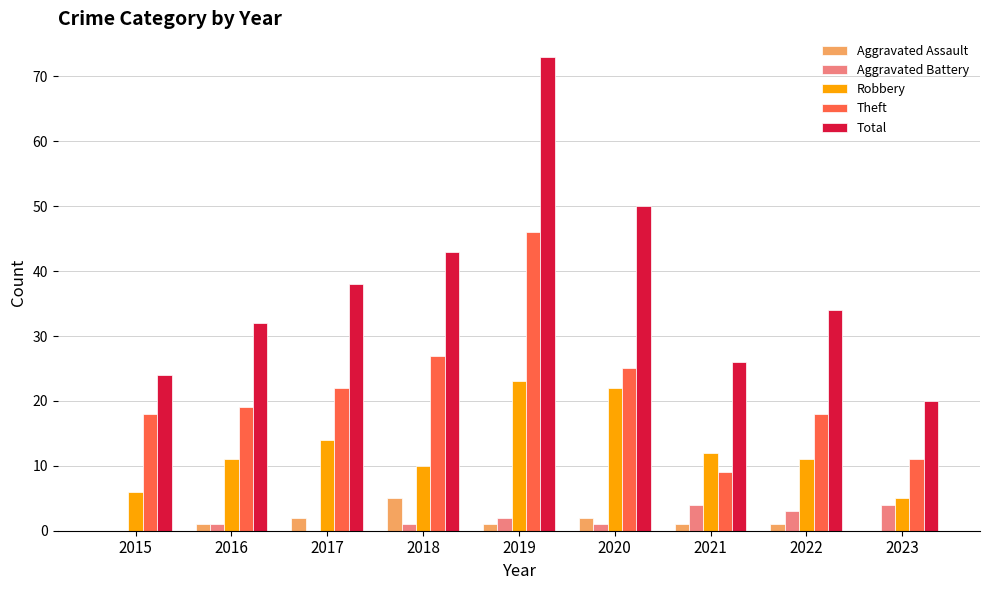

True or false: Robbery has a value of 11 at 2016.

True